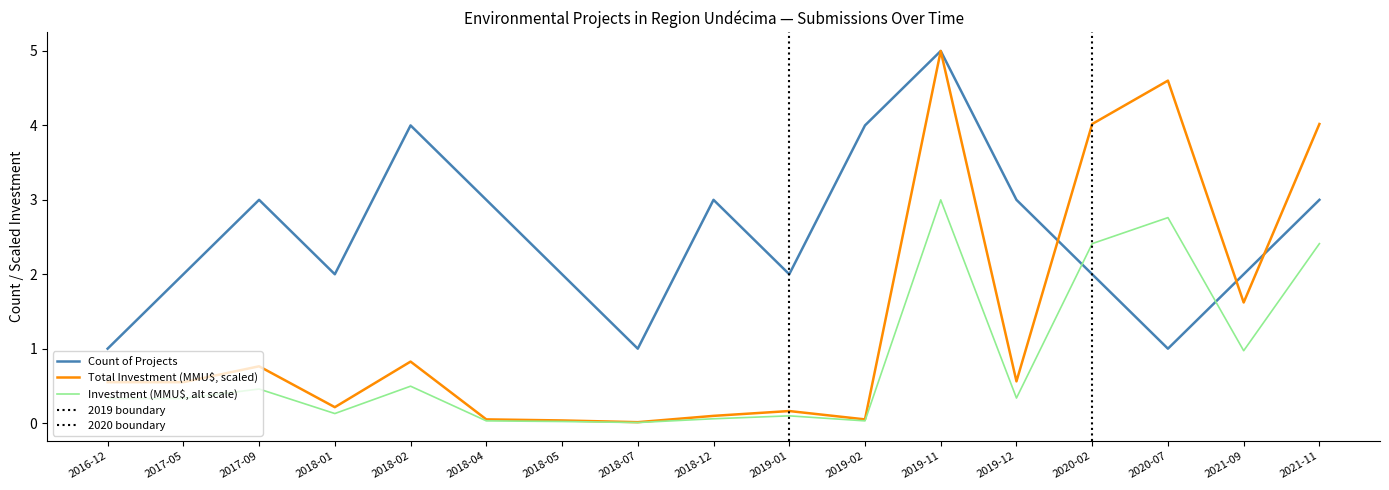

What is the difference between the maximum and minimum values in the Total Investment (MMU$) series?

5.0